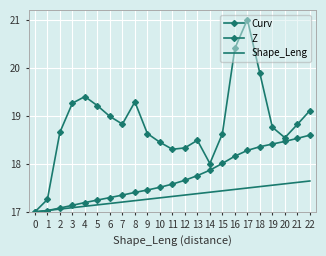

What is the approximate value of Z at 1?

17.0